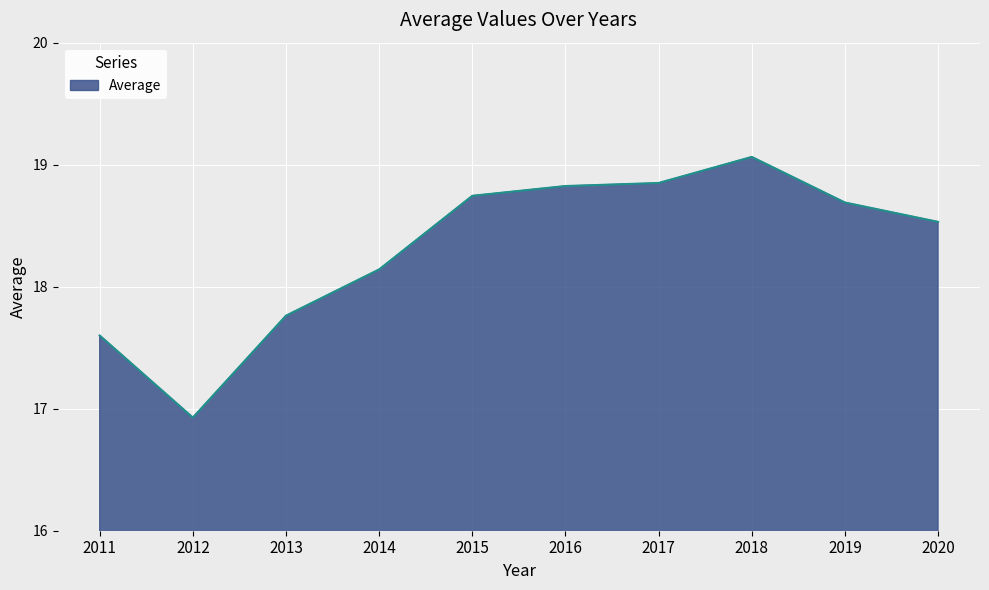

True or false: the data has more than 0 interior local peaks.

True